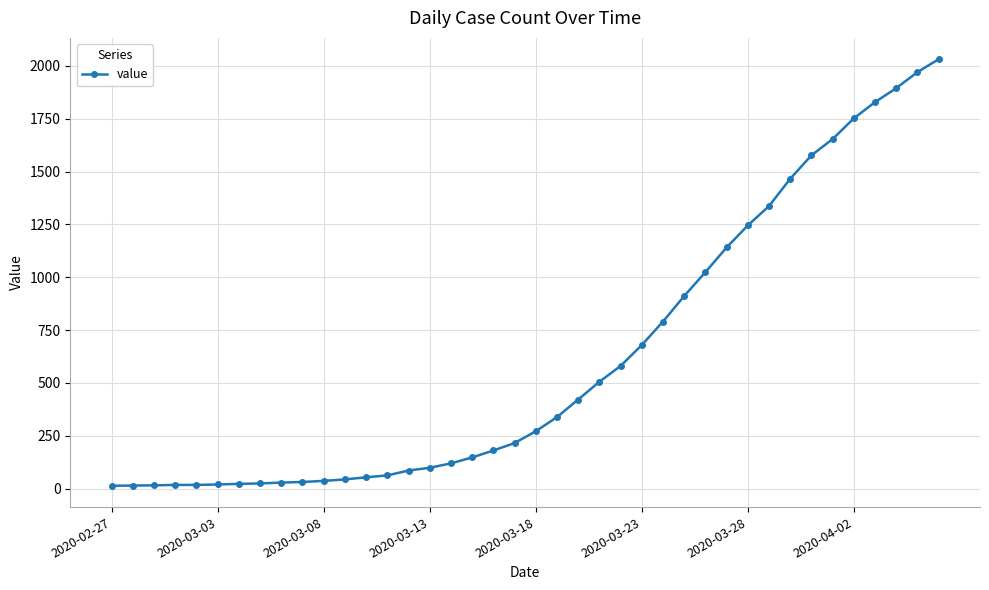

What is the maximum value shown in the chart?

2032